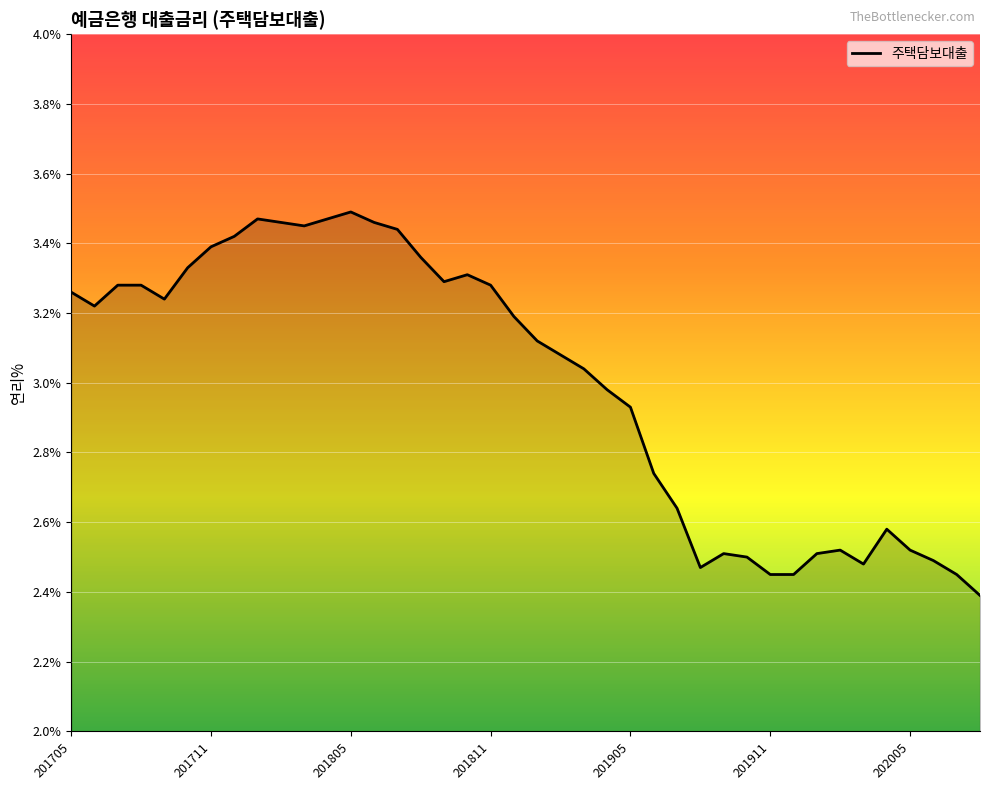

Does the chart have visible grid lines?

Yes